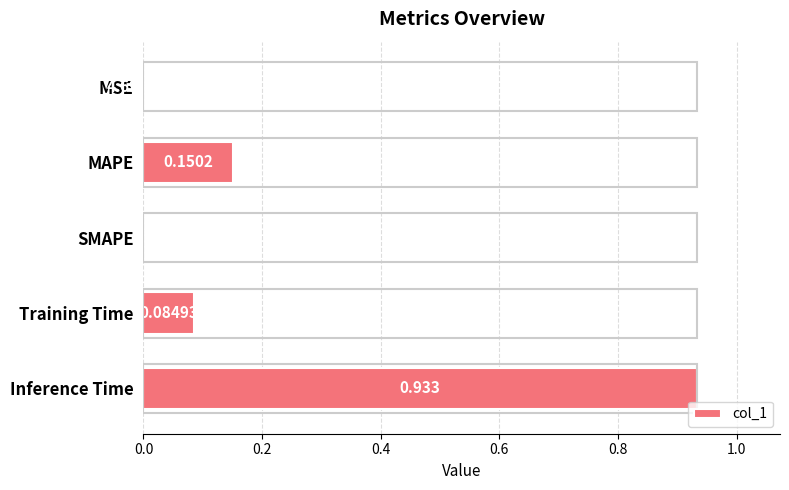

Between MAPE and Training Time, which is larger?

MAPE